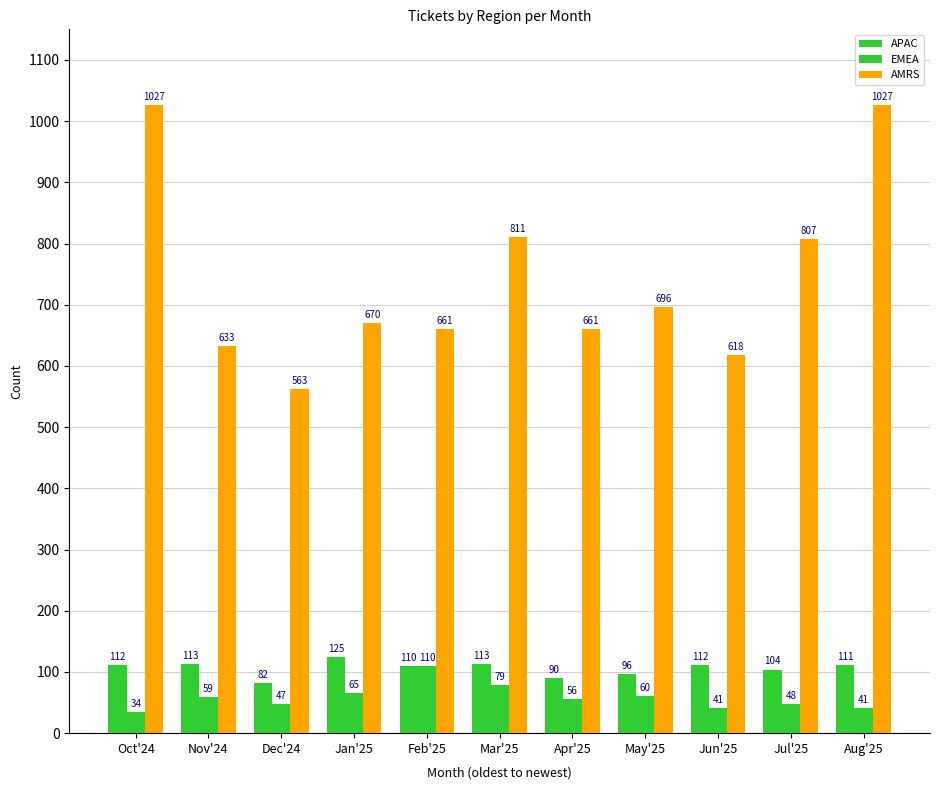

Which has a higher value, Nov'24 or Jun'25?

Nov'24